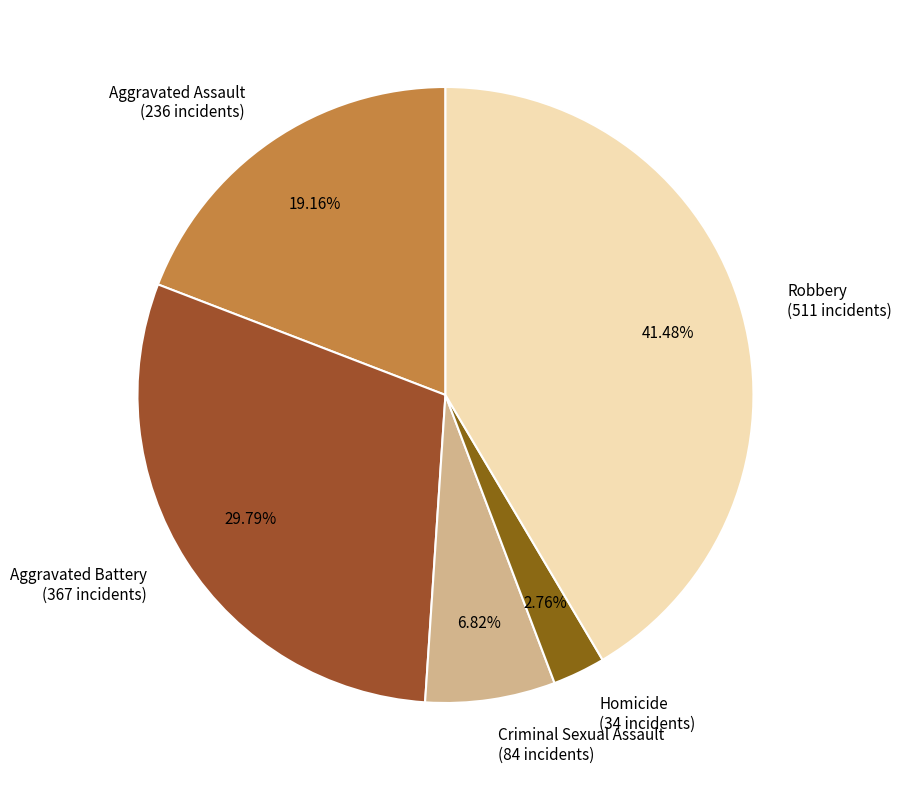

What is the smallest slice in the pie chart?

Homicide